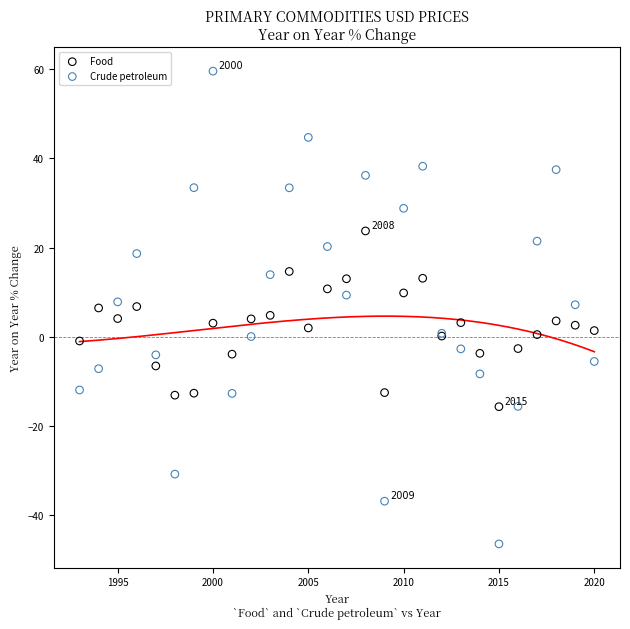

Which series reaches the minimum Y coordinate?

Crude petroleum